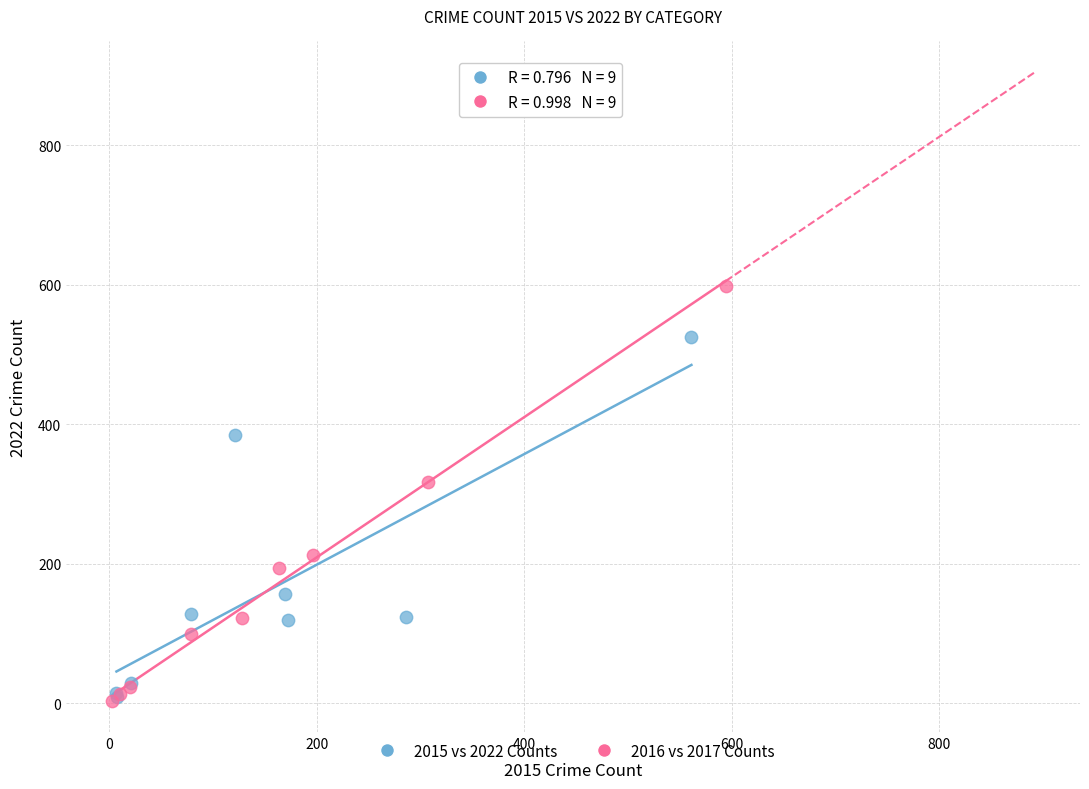

Which series has the largest Y range (max minus min)?

2016 vs 2017 Counts